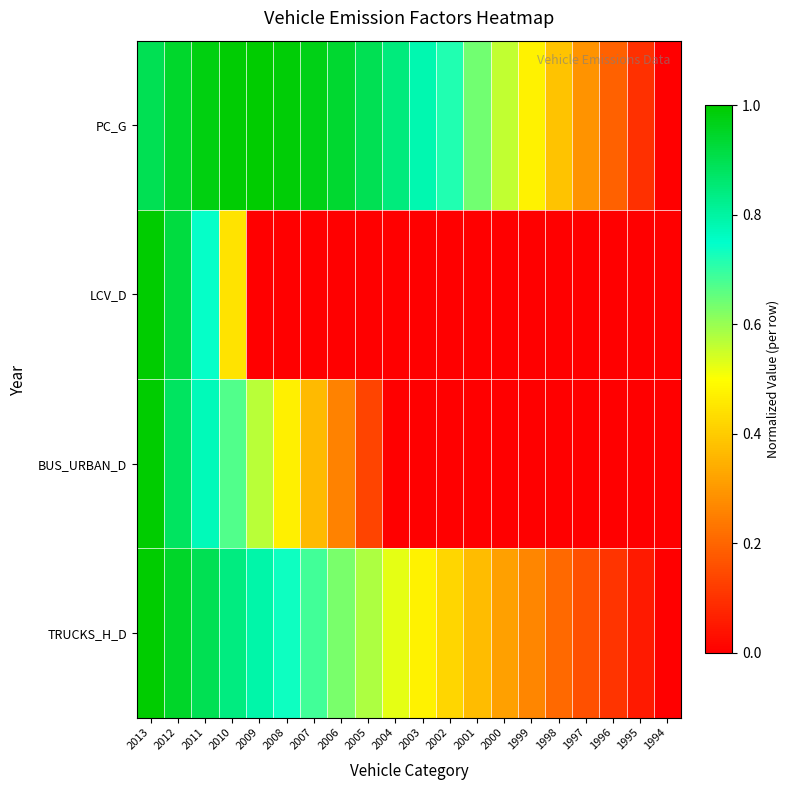

Reading left to right, what are all the values shown in this chart?

PC_G: 2013=0.9	2012=0.9	2011=1.0	2010=1.0	2009=1.0	2008=1.0	2007=1.0	2006=0.9	2005=0.9	2004=0.8	2003=0.8	2002=0.7	2001=0.6	2000=0.6	1999=0.5	1998=0.4	1997=0.3	1996=0.2	1995=0.1	1994=0.0
LCV_D: 2013=1.0	2012=0.9	2011=0.7	2010=0.4	2009=0.0	2008=0.0	2007=0.0	2006=0.0	2005=0.0	2004=0.0	2003=0.0	2002=0.0	2001=0.0	2000=0.0	1999=0.0	1998=0.0	1997=0.0	1996=0.0	1995=0.0	1994=0.0
BUS_URBAN_D: 2013=1.0	2012=0.9	2011=0.8	2010=0.7	2009=0.6	2008=0.5	2007=0.4	2006=0.3	2005=0.1	2004=0.0	2003=0.0	2002=0.0	2001=0.0	2000=0.0	1999=0.0	1998=0.0	1997=0.0	1996=0.0	1995=0.0	1994=0.0
TRUCKS_H_D: 2013=1.0	2012=0.9	2011=0.9	2010=0.8	2009=0.8	2008=0.7	2007=0.7	2006=0.6	2005=0.6	2004=0.5	2003=0.5	2002=0.4	2001=0.4	2000=0.3	1999=0.3	1998=0.2	1997=0.2	1996=0.1	1995=0.1	1994=0.0